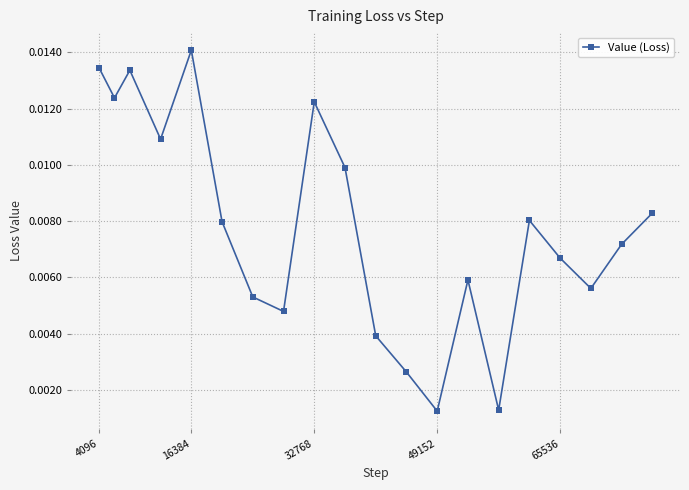

True or false: the data has more than 2 interior local peaks.

True